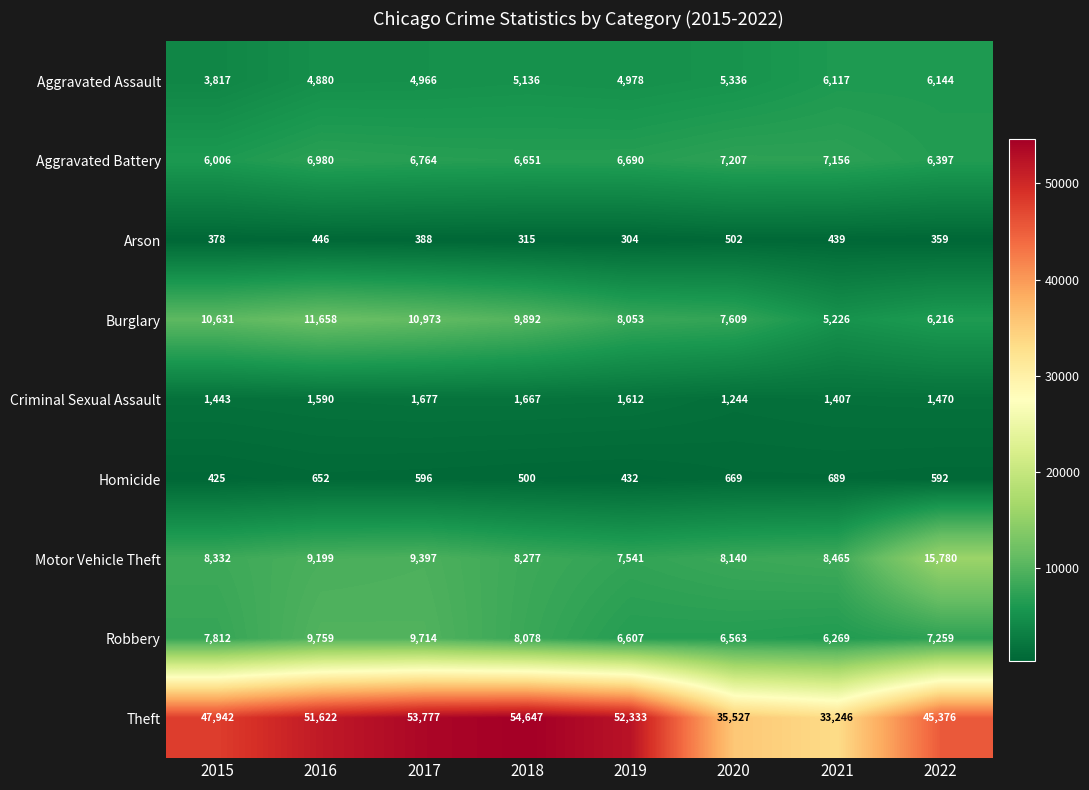

What is the total value across all series at 2019?

88550